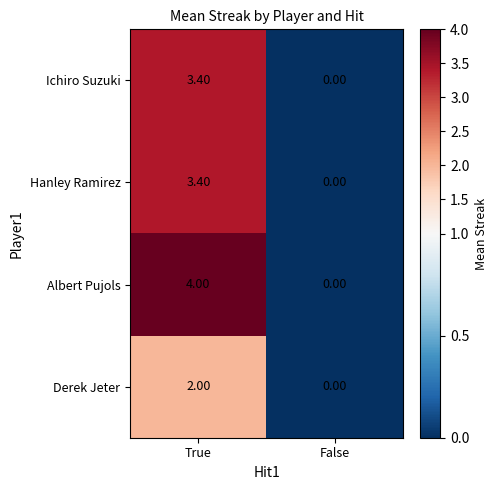

Rank the categories by Ichiro Suzuki value from lowest to highest.

False, True